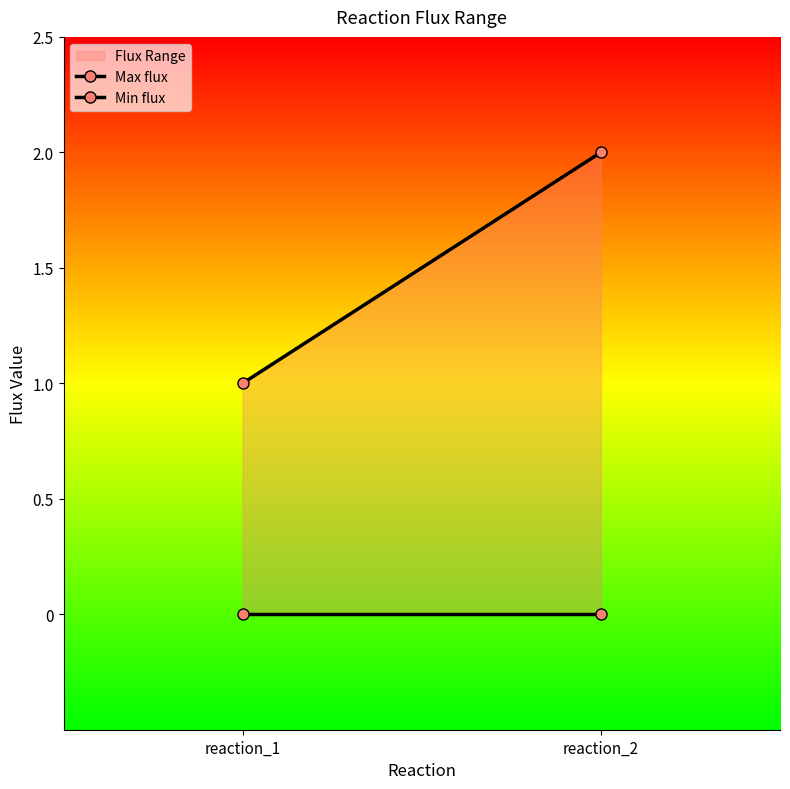

Is it true that Max flux equals 2 at reaction_2?

True